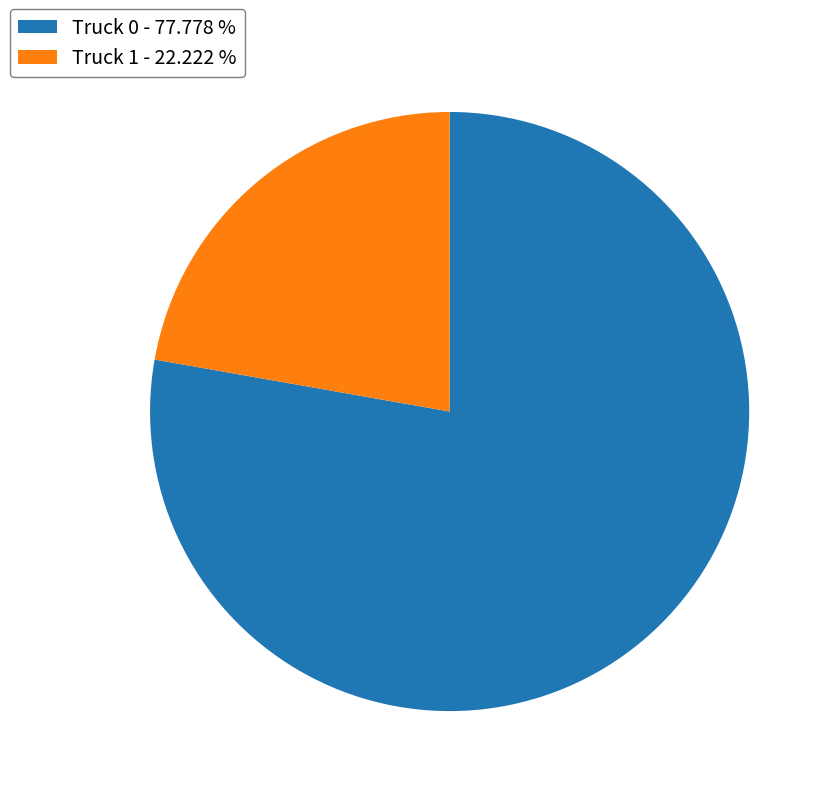

Is Truck 0 - 77.778 % the majority of the pie?

Yes